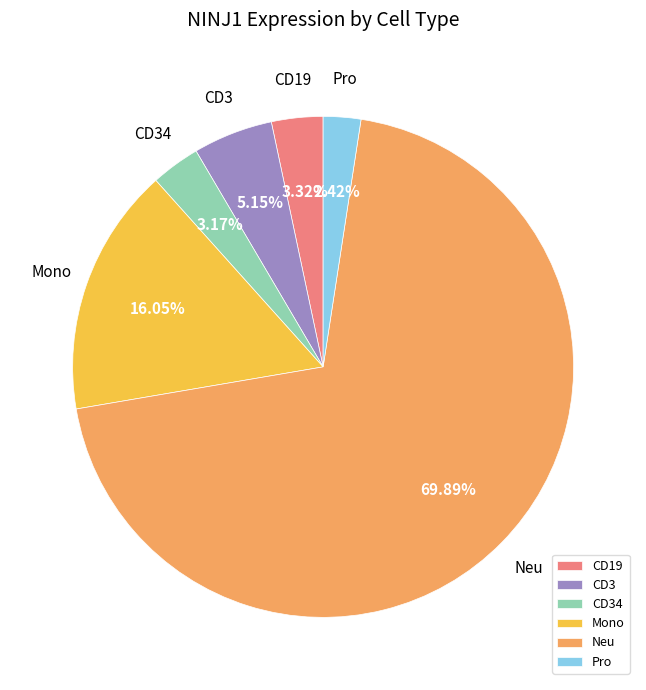

What is the largest slice in the pie chart?

Neu